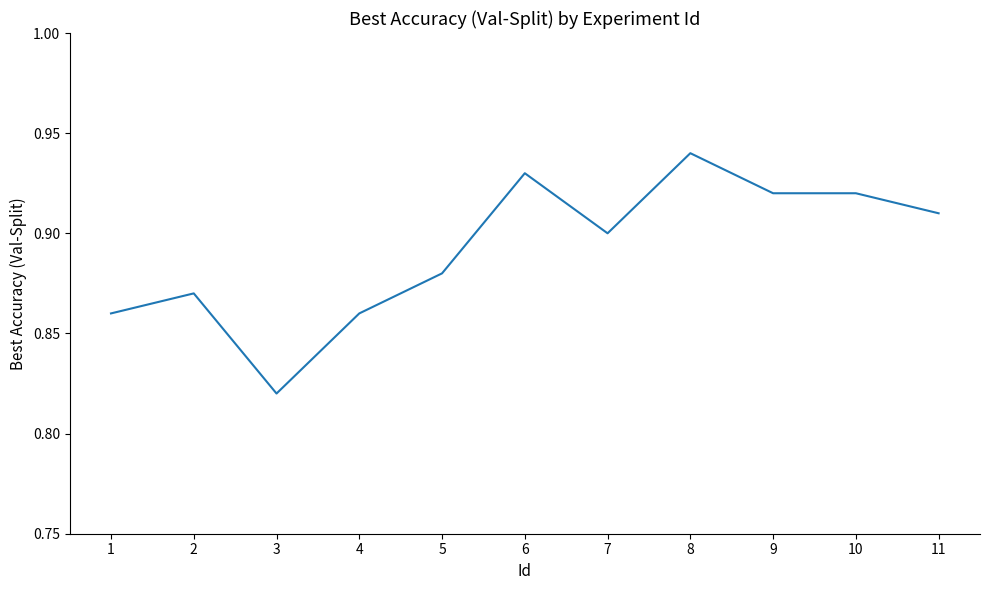

The chart shows a value of 1.5 at 8. True or false?

False